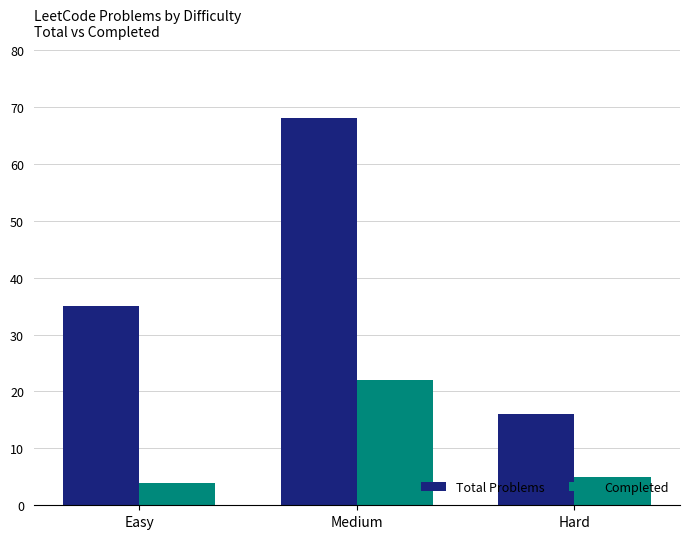

Are the bars horizontal?

No